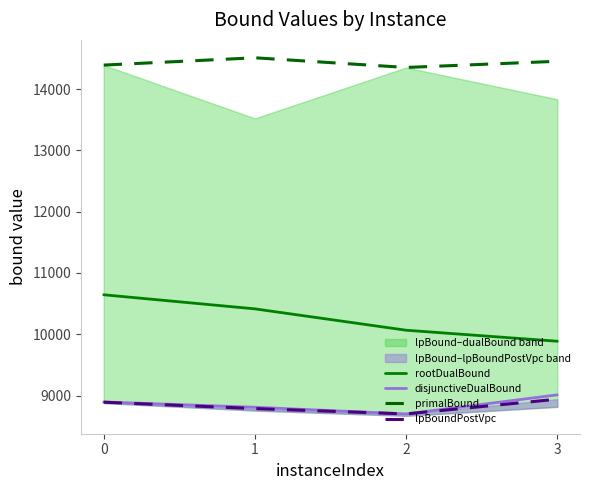

Reading left to right, extract all data points from this chart.

rootDualBound: 0=10644.2	1=10414.2	2=10065.5	3=9885.5
disjunctiveDualBound: 0=8894.3	1=8808.1	2=8699.4	3=9010.4
primalBound: 0=14393.0	1=14512.0	2=14354.0	3=14455.0
lpBoundPostVpc: 0=8891.0	1=8786.5	2=8699.4	3=8940.2